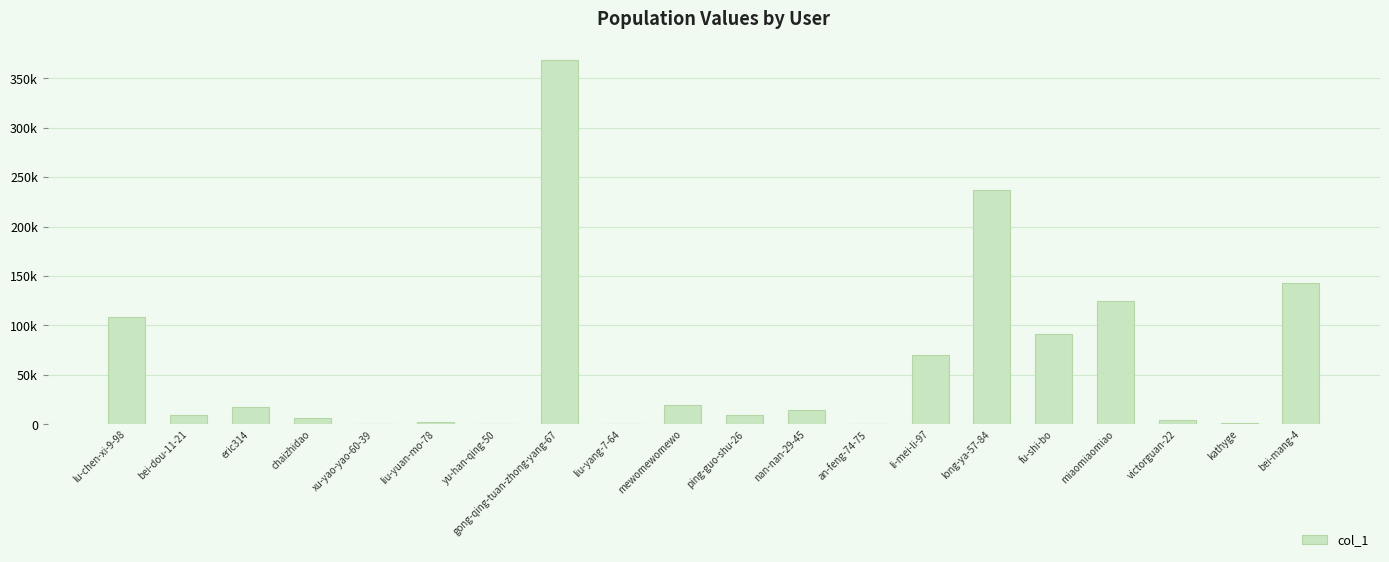

True or false: the data shows 11 at yu-han-qing-50.

False